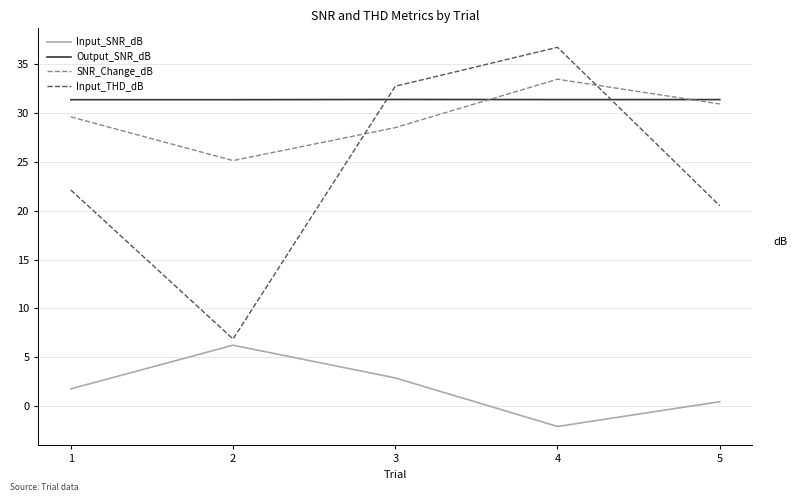

What is the difference between the highest and lowest values at 4?

38.8